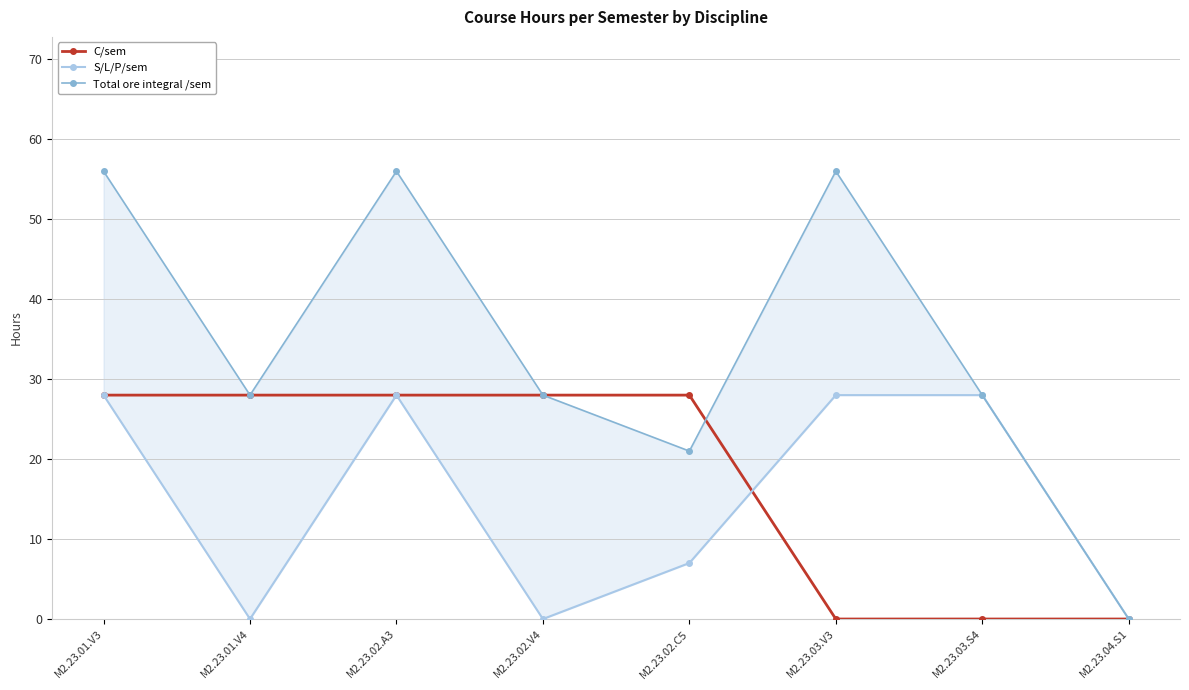

Count the number of data series in this chart.

3